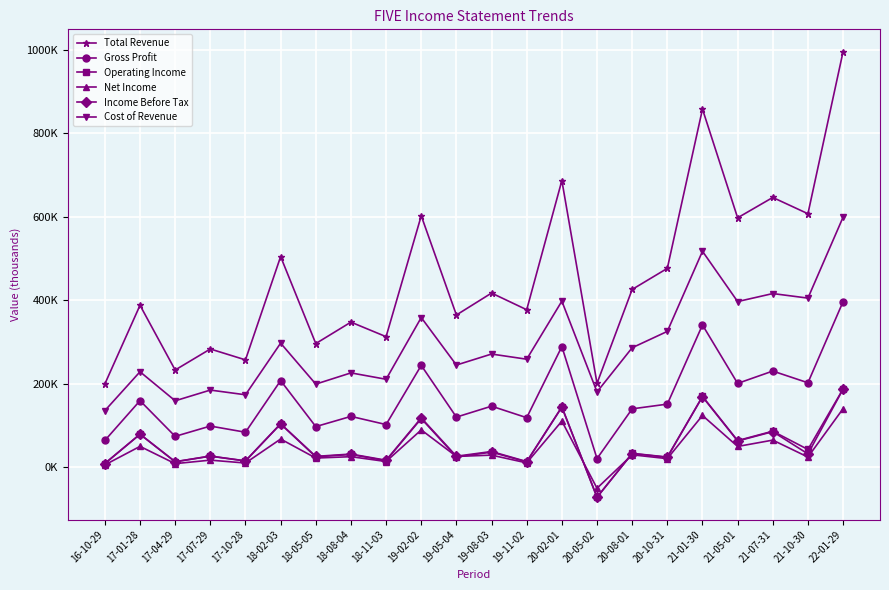

Which category has the highest value across all series?

22-01-29